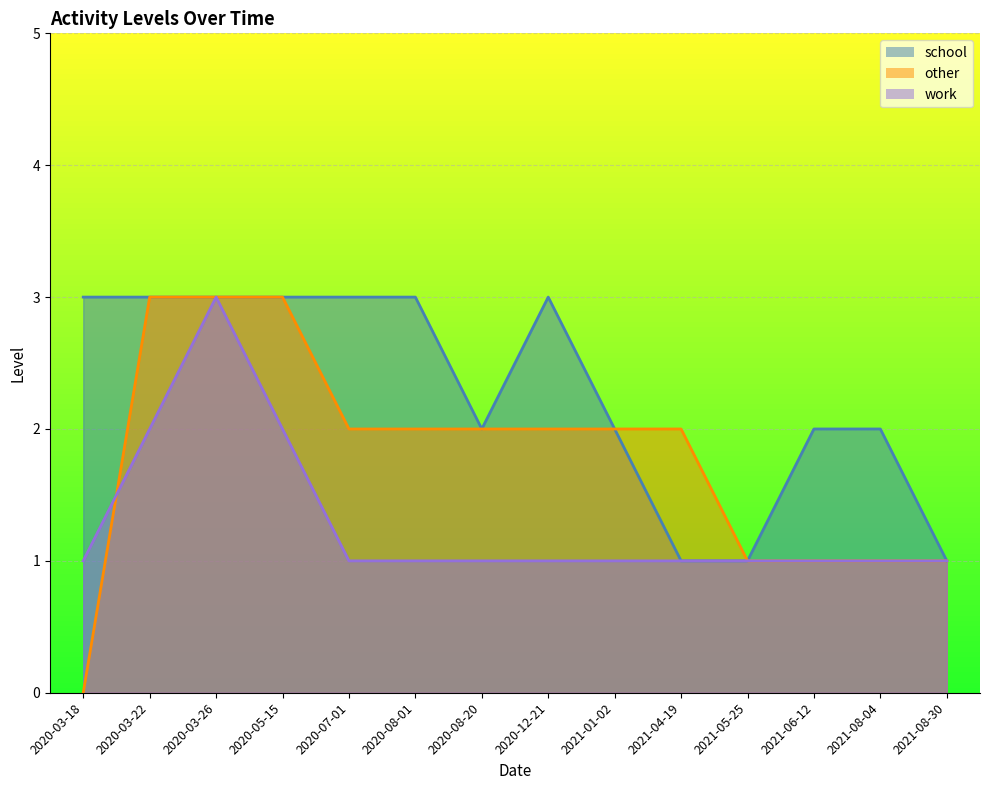

Rank the series by their average value, from lowest to highest.

work, other, school